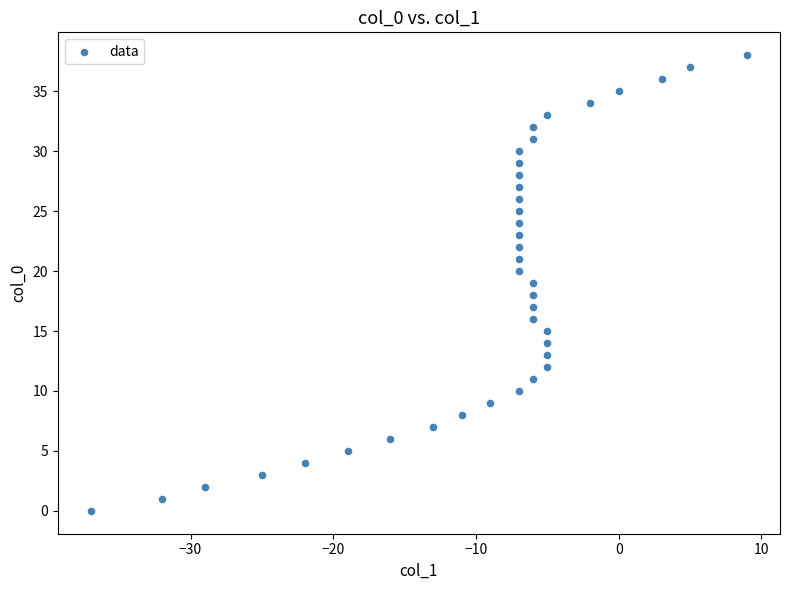

What is the range of X values (max minus min)?

46